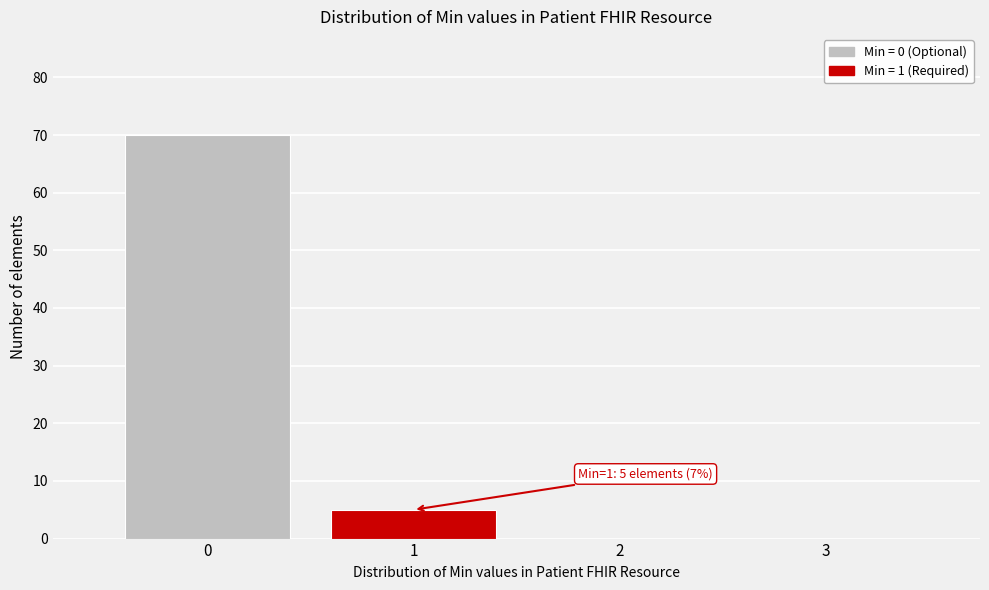

Over which range of the x-axis is the bar tallest?

-0.5 to 0.5